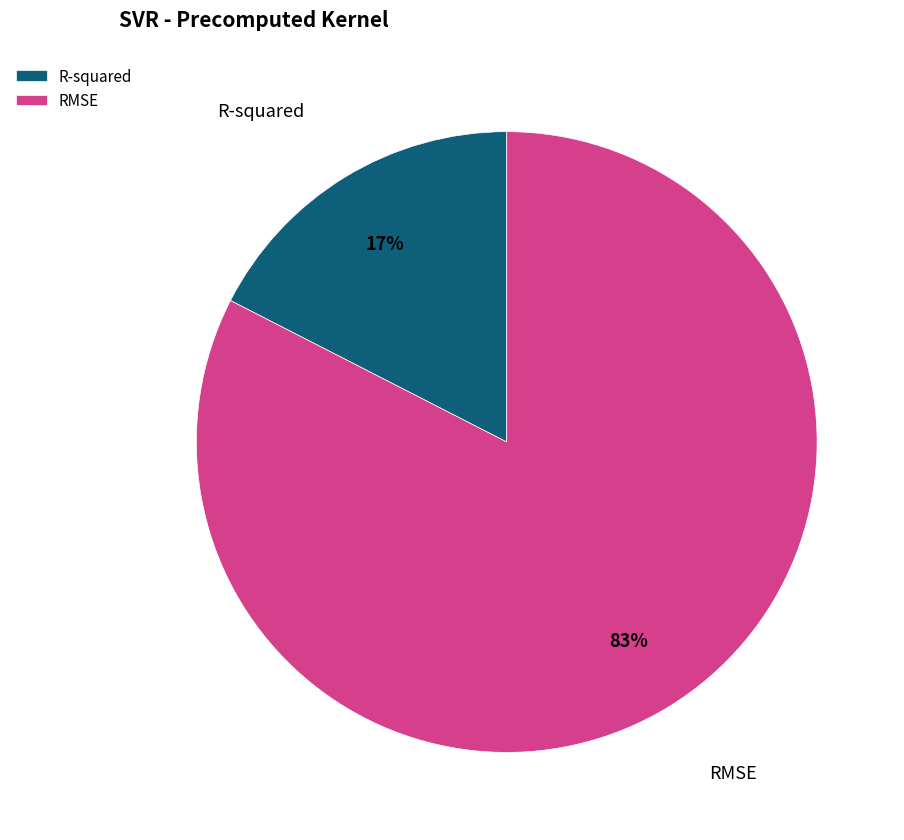

Do R-squared and RMSE together represent more than half of the pie?

Yes